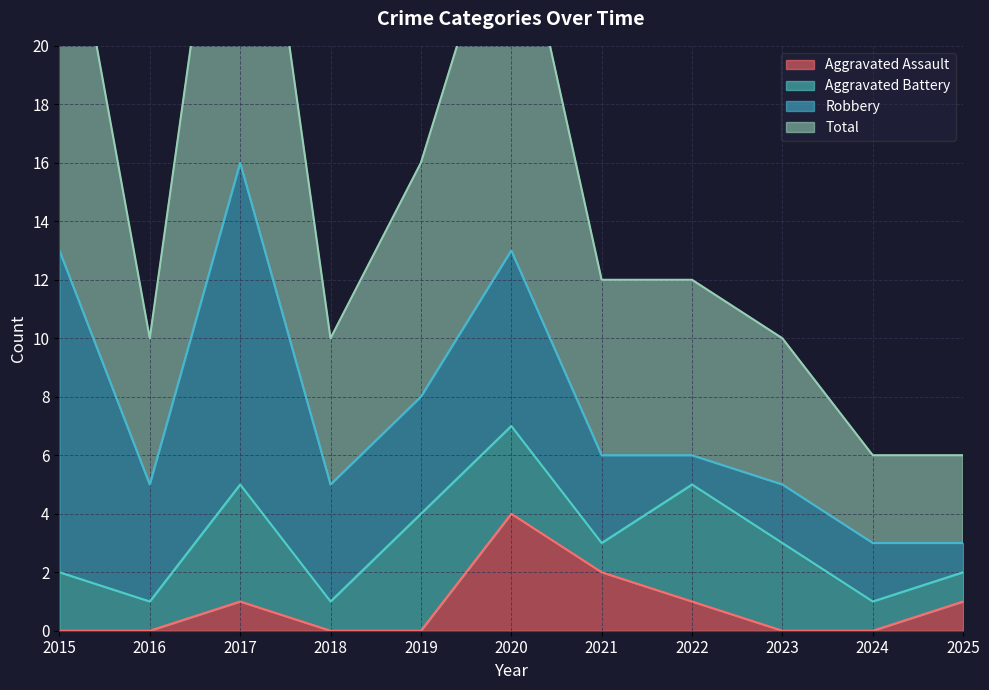

At which category is the sum across all series the highest?

2017